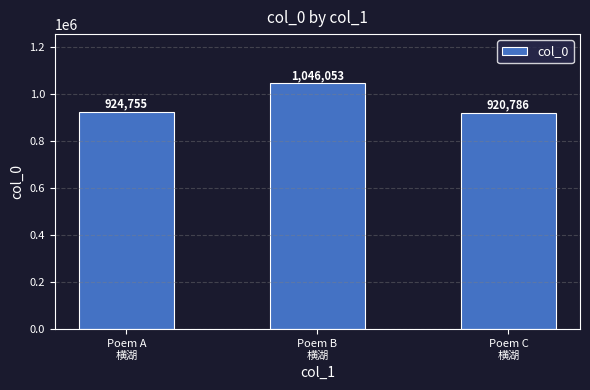

How many data points does each series have?

3